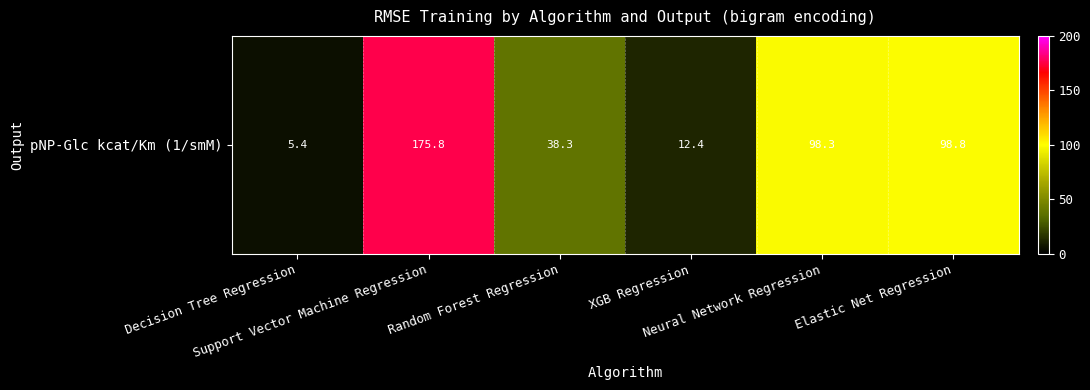

At which label does the data first exceed 98?

Support Vector Machine Regression